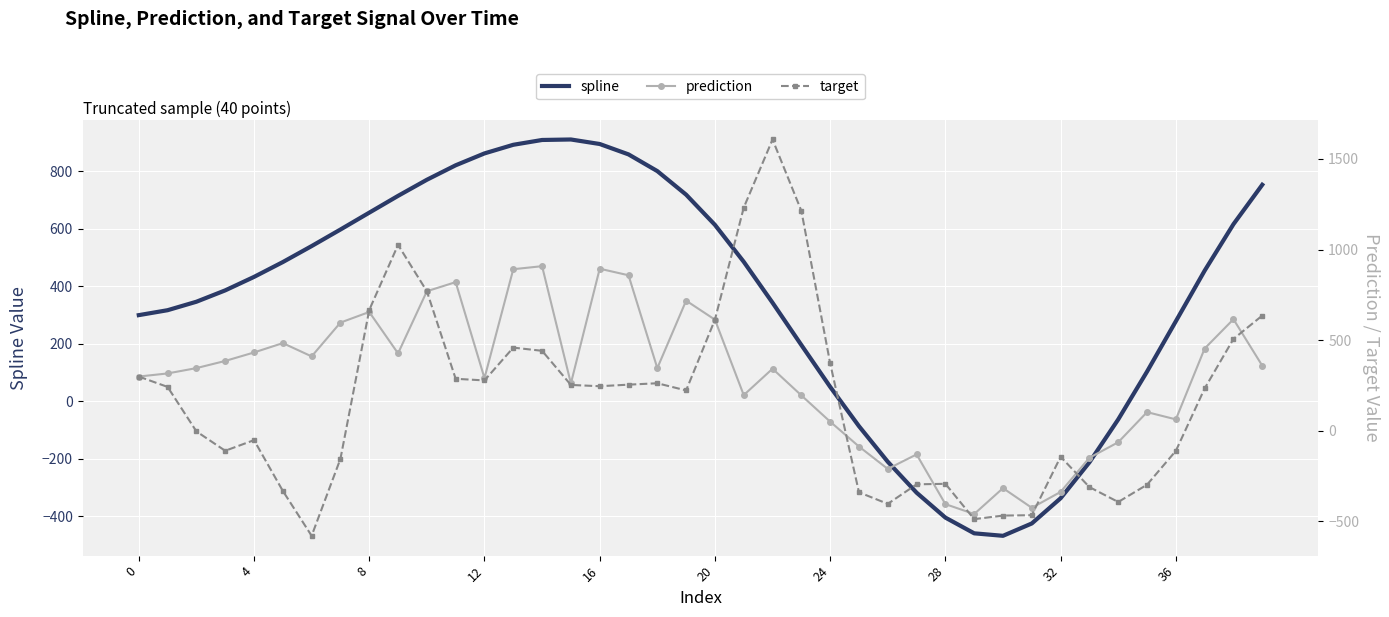

True or false: spline has more than 1 interior local peaks.

False